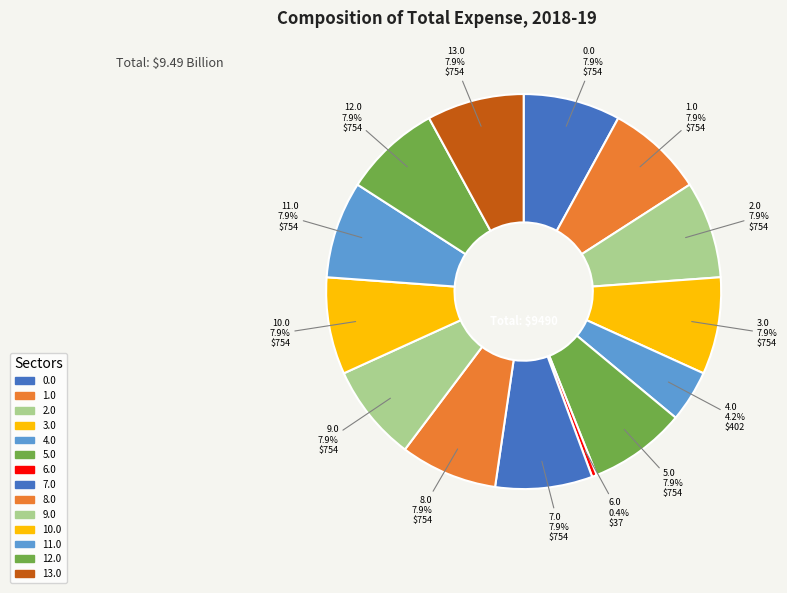

Count the number of slices in the pie.

14